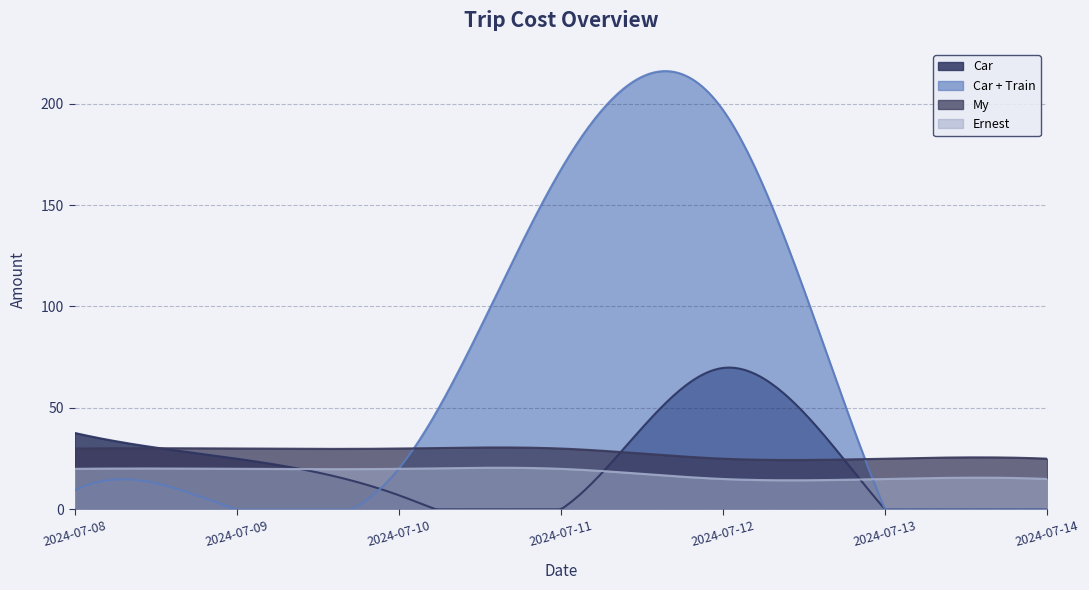

Which has a higher value, 2024-07-14 or 2024-07-10?

2024-07-10